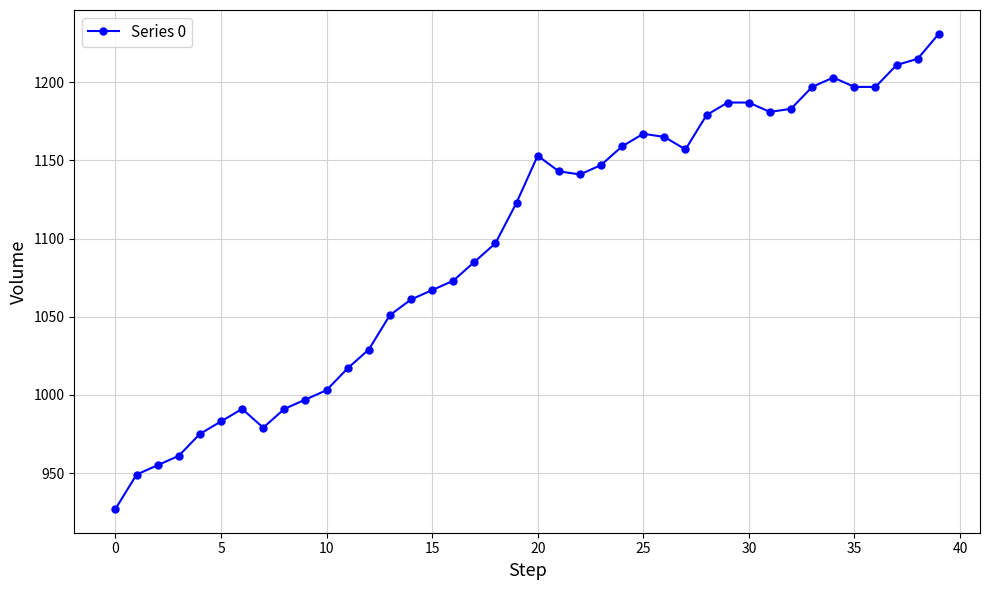

Reading left to right, transcribe all the data shown in this chart.

927	949	955	961	975	983	991	979	991	997	1003	1017	1029	1051	1061	1067	1073	1085	1097	1123	1153	1143	1141	1147	1159	1167	1165	1157	1179	1187	1187	1181	1183	1197	1203	1197	1197	1211	1215	1231